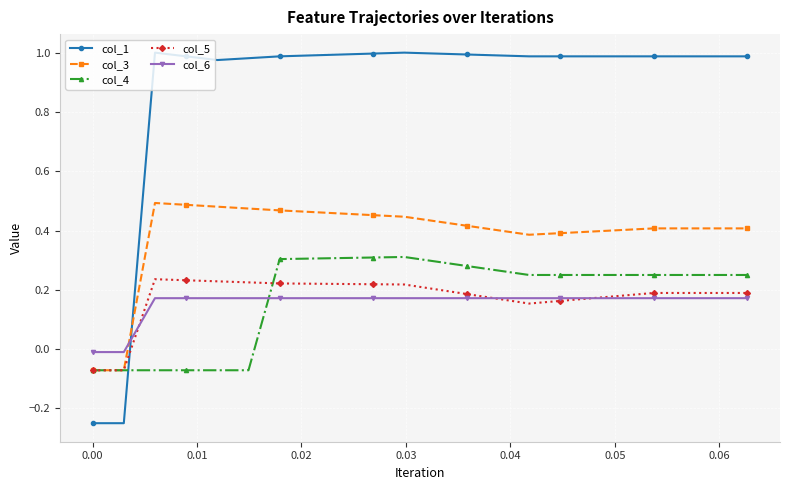

Which series has the widest spread of values?

col_1